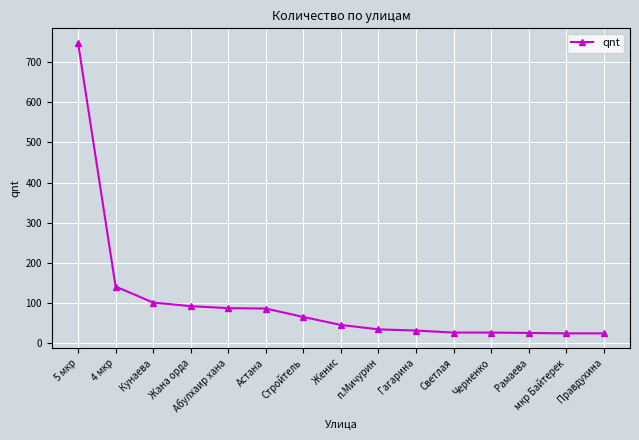

What is the change in value from Женис to п.Мичурин?

-11